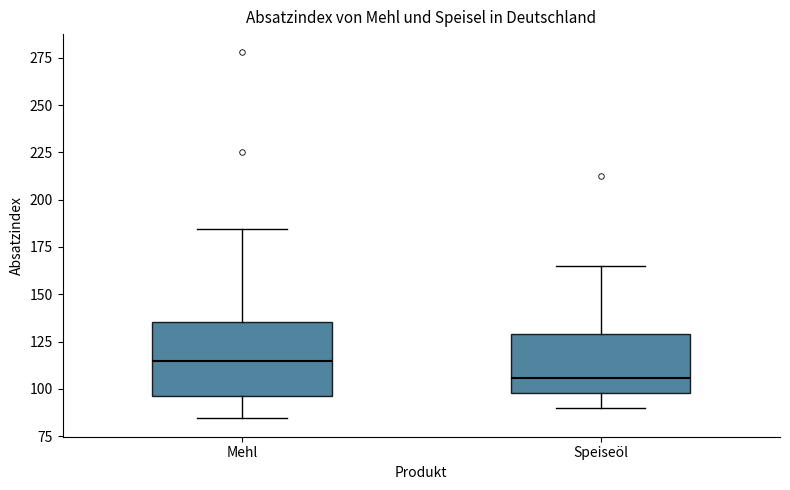

Reading left to right, transcribe this box plot: for each box, give where its median line is, the range the box spans, and where its two whiskers end, as read against the y-axis. The values are not printed on the chart, so give them approximately, as read against the axis.

Mehl: median 115, box 95 to 135, whiskers 85 to 185
Speiseöl: median 105, box 100 to 130, whiskers 90 to 165